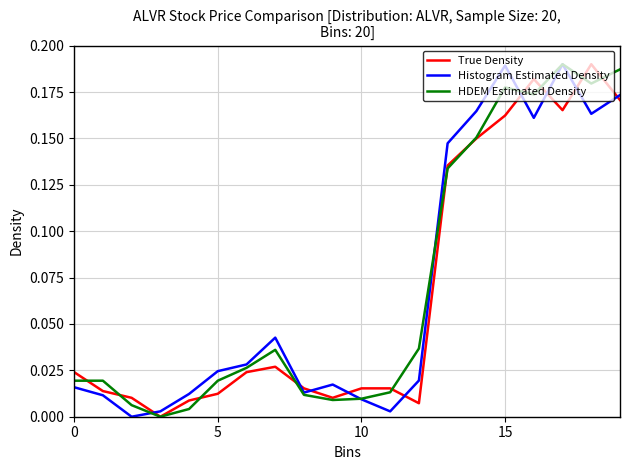

True or false: True Density and Histogram Estimated Density intersect in this chart.

True